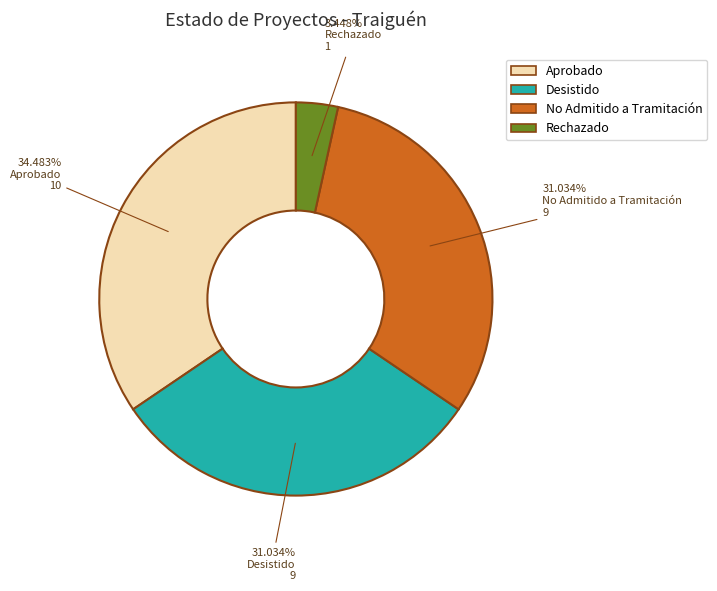

Does any single category account for the majority?

No